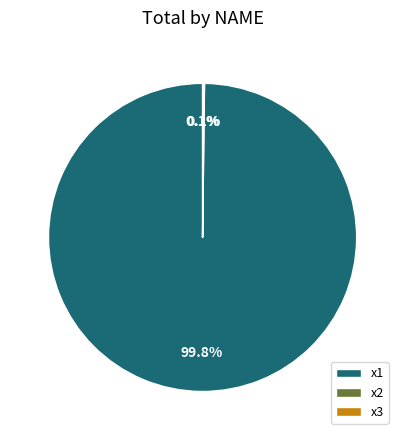

What portion of the pie excludes x1?

0.2%